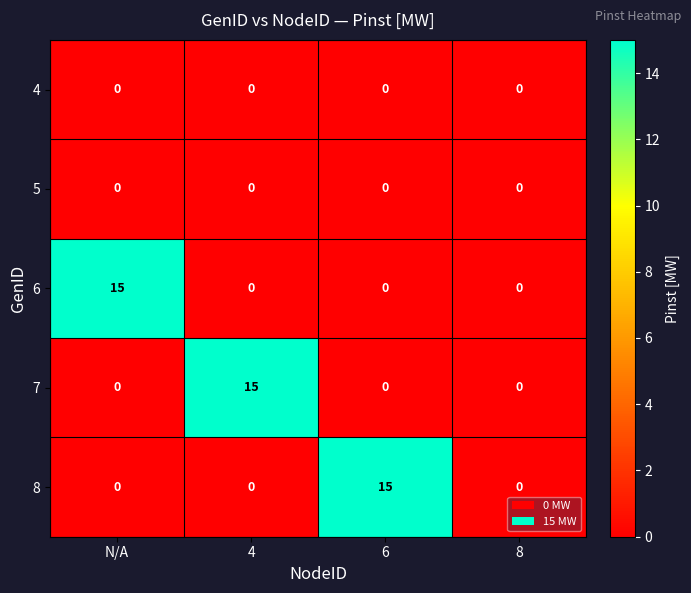

Count the 6 values in the range 0 to 15.

4